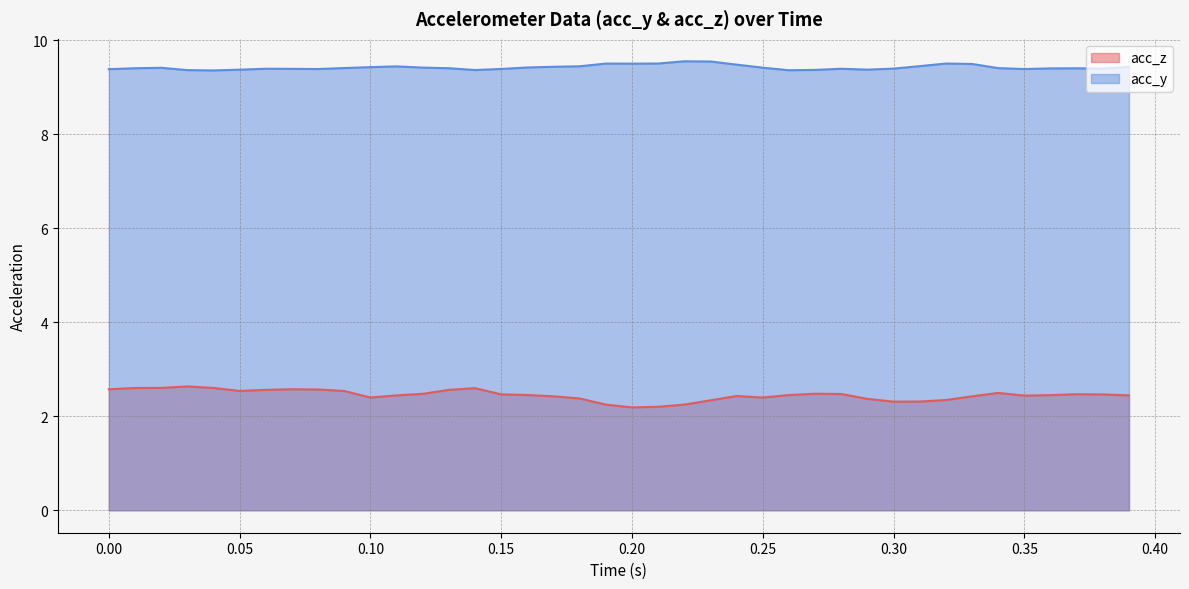

What is the difference between the second highest and minimum values in the acc_y series?

0.2